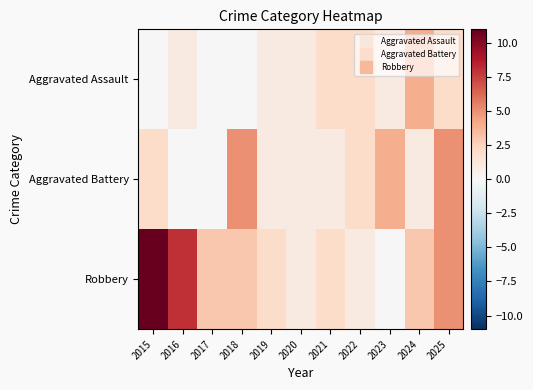

Rank the series by their average value, from highest to lowest.

Robbery, Aggravated Battery, Aggravated Assault